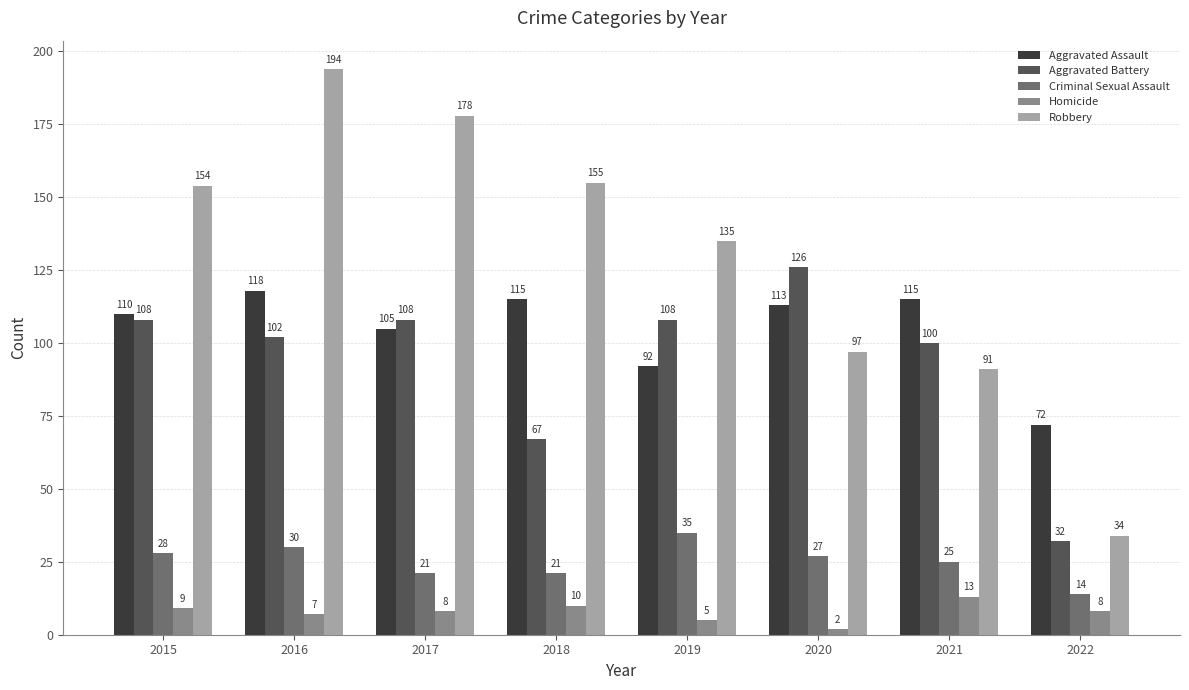

Is the value of Aggravated Assault at 2022 greater than the value of Criminal Sexual Assault at 2022?

Yes